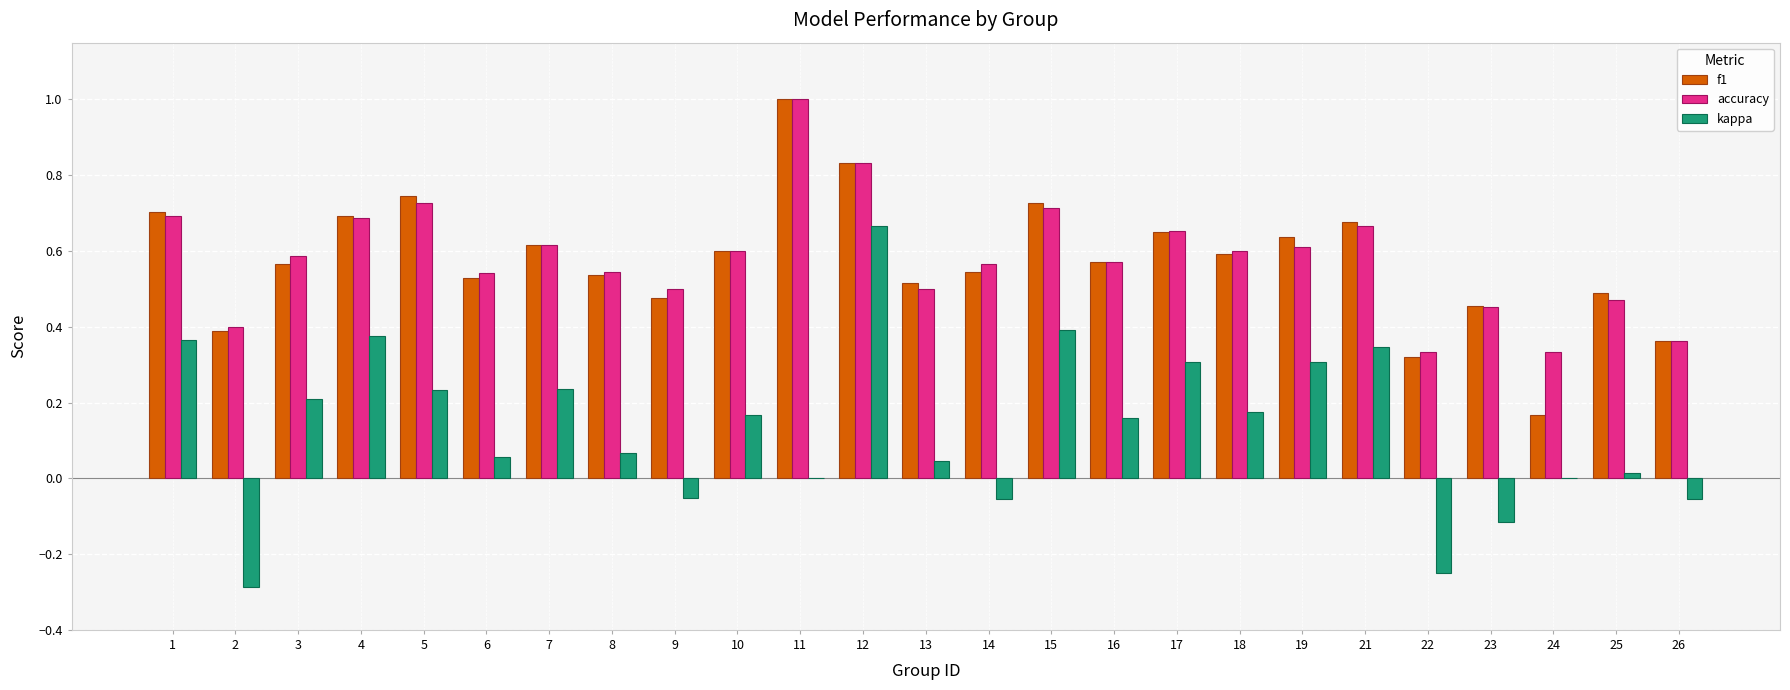

Count the number of data series in this chart.

3